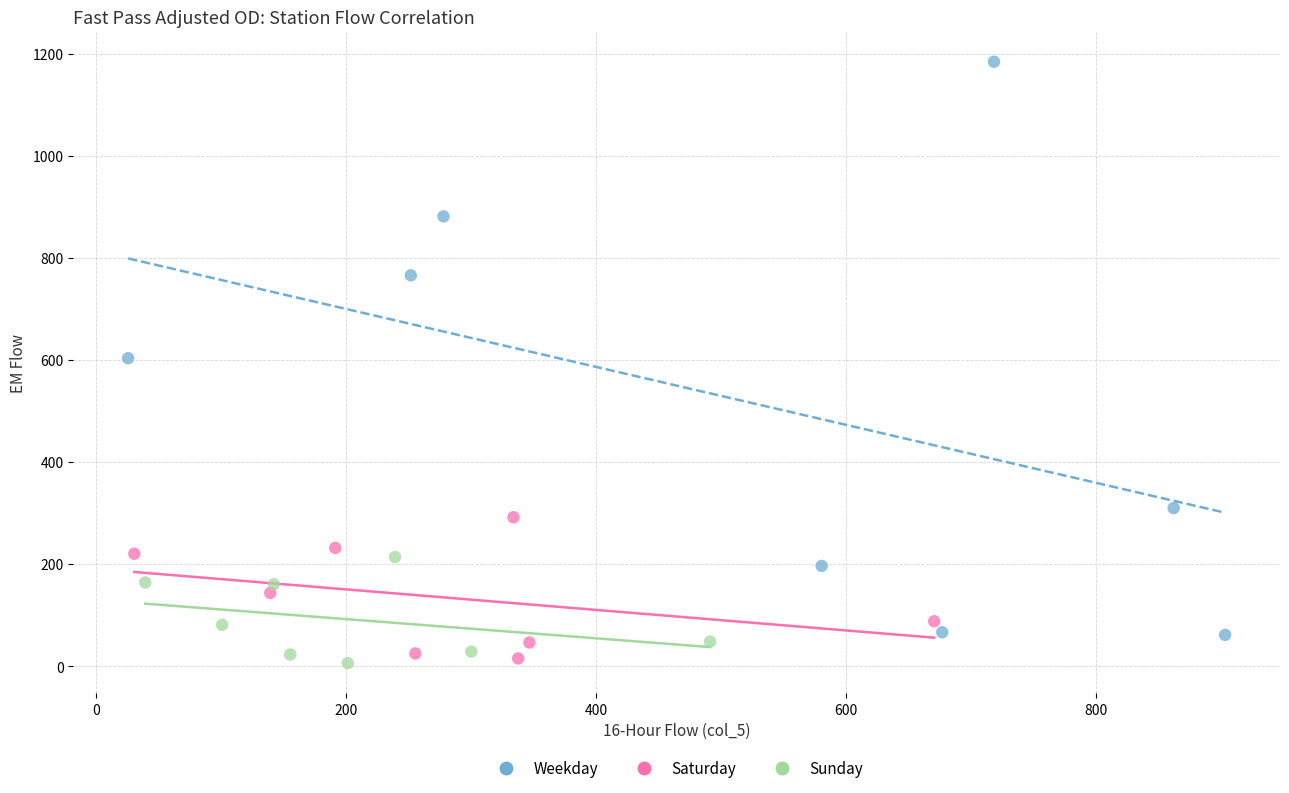

Which series reaches the maximum Y coordinate?

Weekday